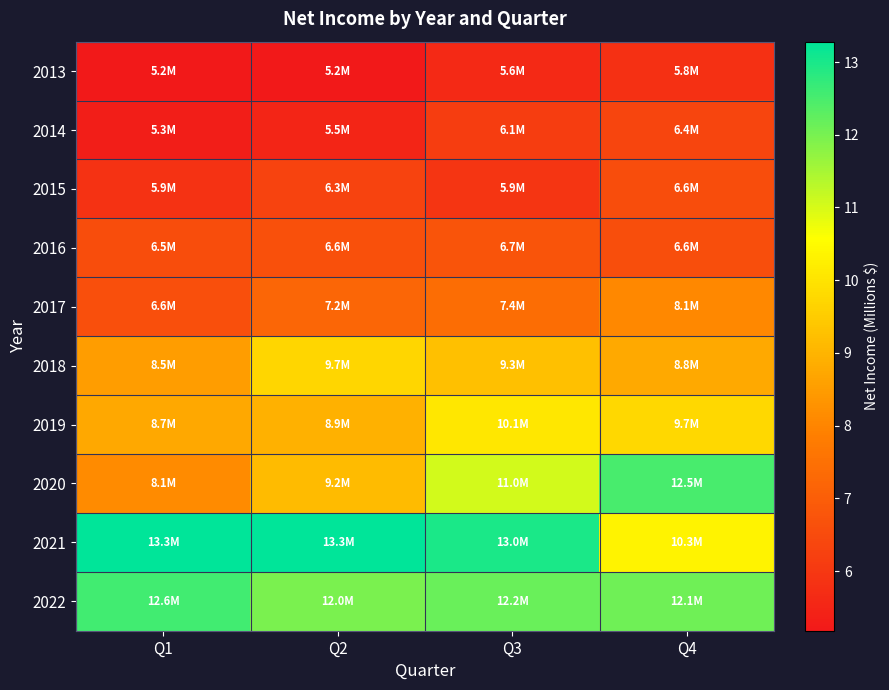

What is the smallest value displayed?

5.2